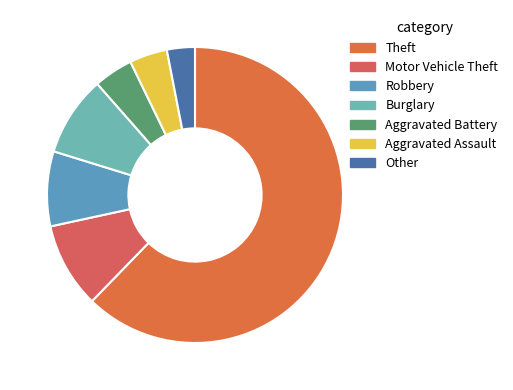

How many segments does this pie chart have?

7